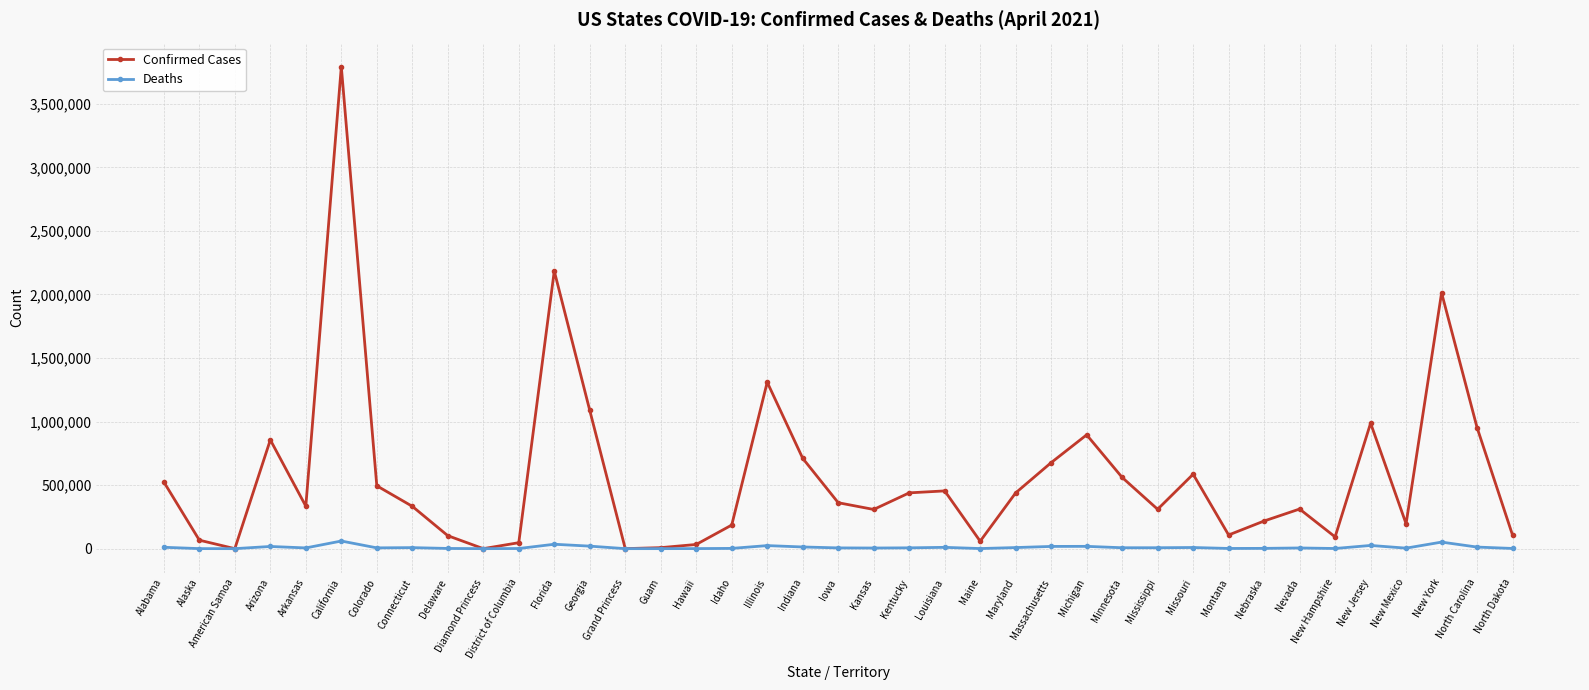

True or false: Confirmed Cases has a value of 195783 at New Mexico.

True